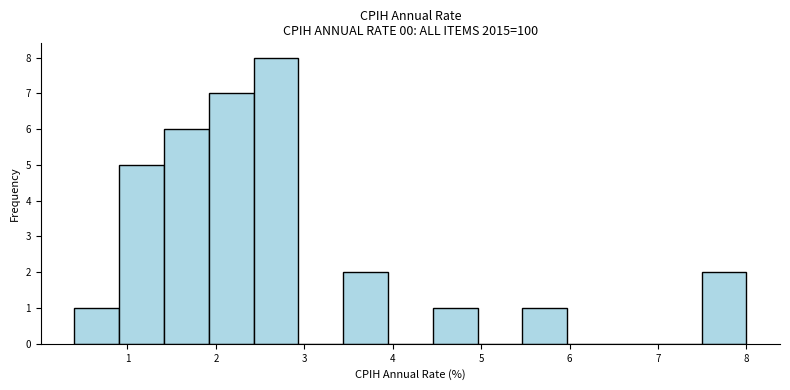

Reading left to right, transcribe this chart: for each bar, give the range it covers on the x-axis and its height. Neither the bar edges nor the heights are printed on the chart, so give them approximately, as read against the axes.

0.4 to 0.9: 1
0.9 to 1.4: 5
1.4 to 1.9: 6
1.9 to 2.4: 7
2.4 to 2.9: 8
2.9 to 3.4: 0
3.4 to 3.9: 2
3.9 to 4.5: 0
4.5 to 5.0: 1
5.0 to 5.5: 0
5.5 to 6.0: 1
6.0 to 6.5: 0
6.5 to 7.0: 0
7.0 to 7.5: 0
7.5 to 8.0: 2